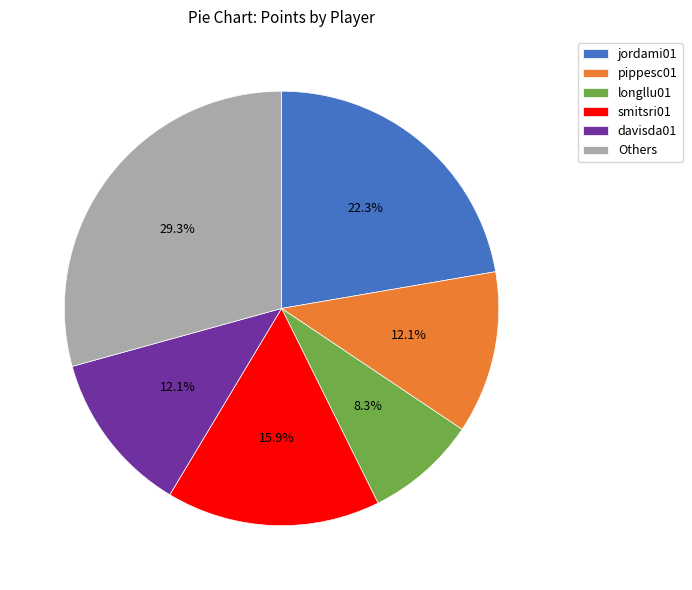

Does any single category account for the majority?

No